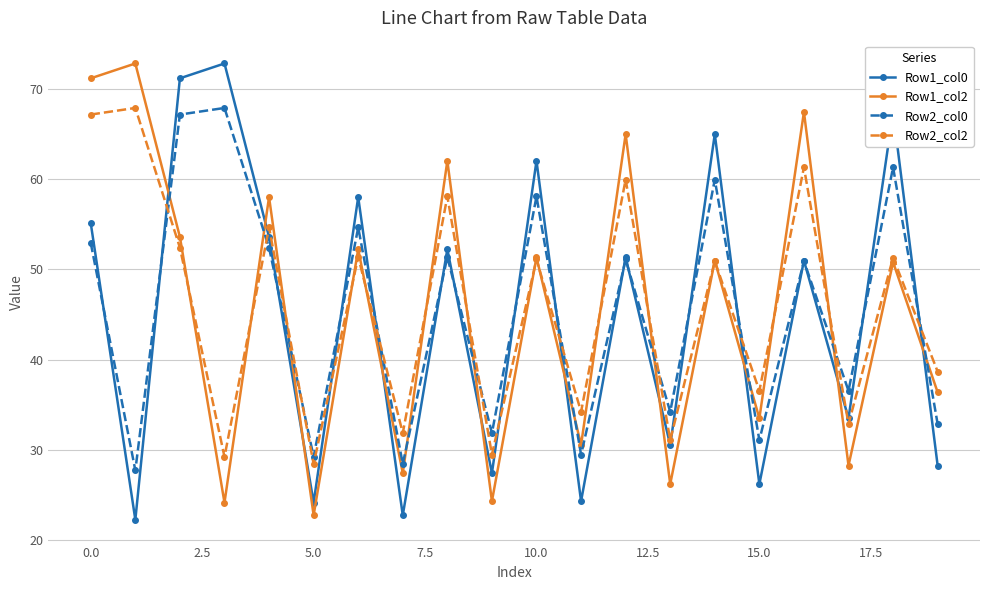

What is the sum of all Row2_col2 values?

918.3